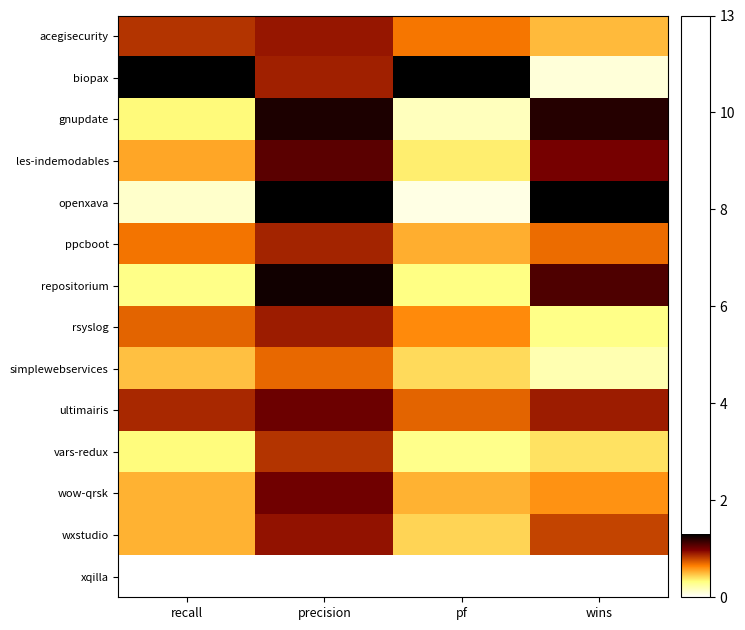

What is the total value across all series at precision?

129.5